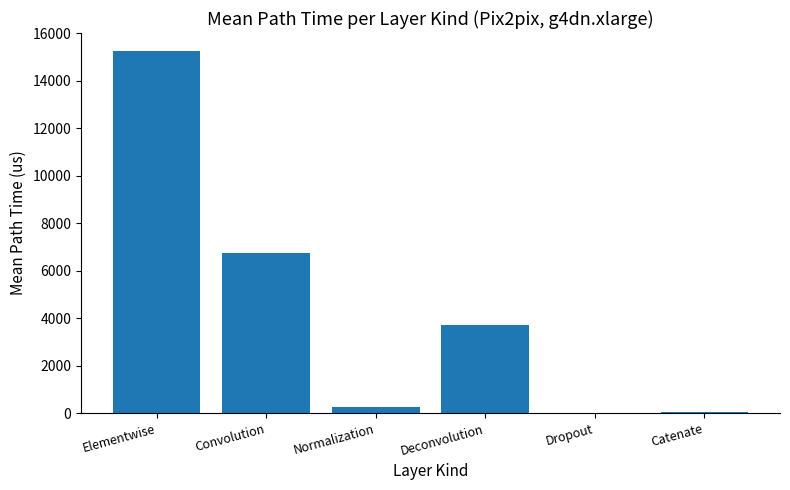

Which label corresponds to the largest value in the chart?

Elementwise